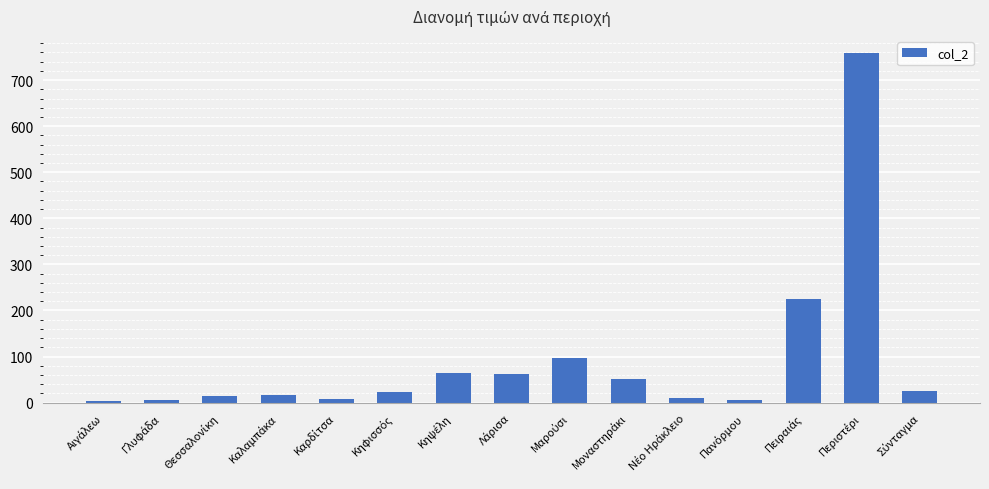

What is the average value?

91.2